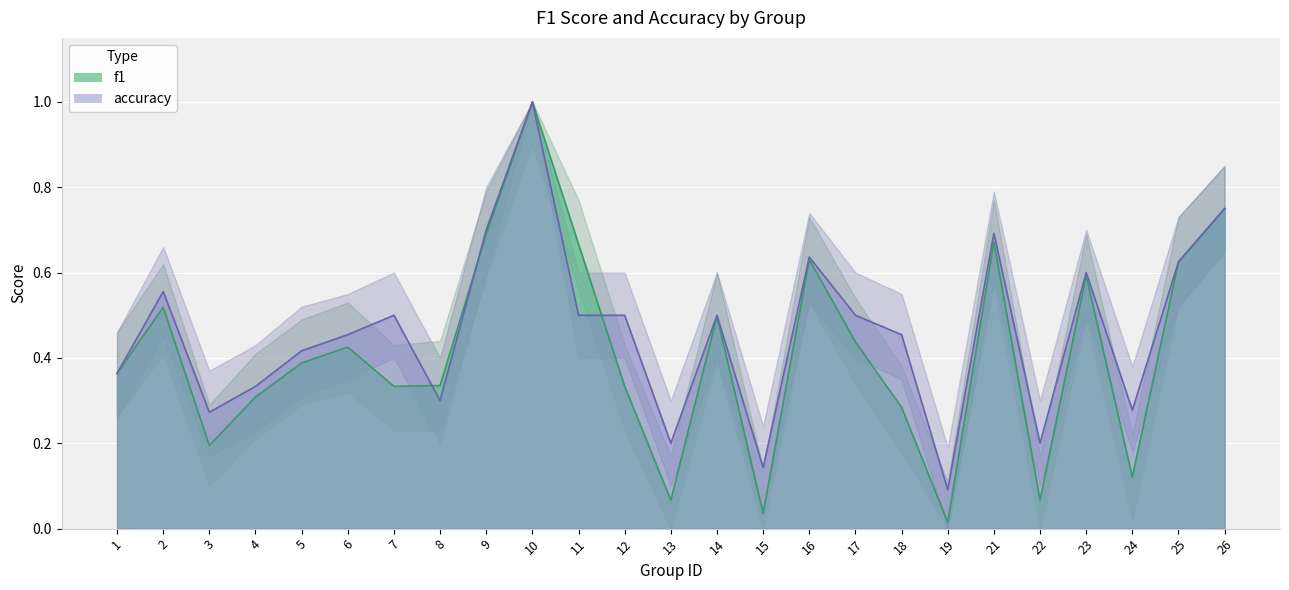

What is the total value across all series at 7?

0.8